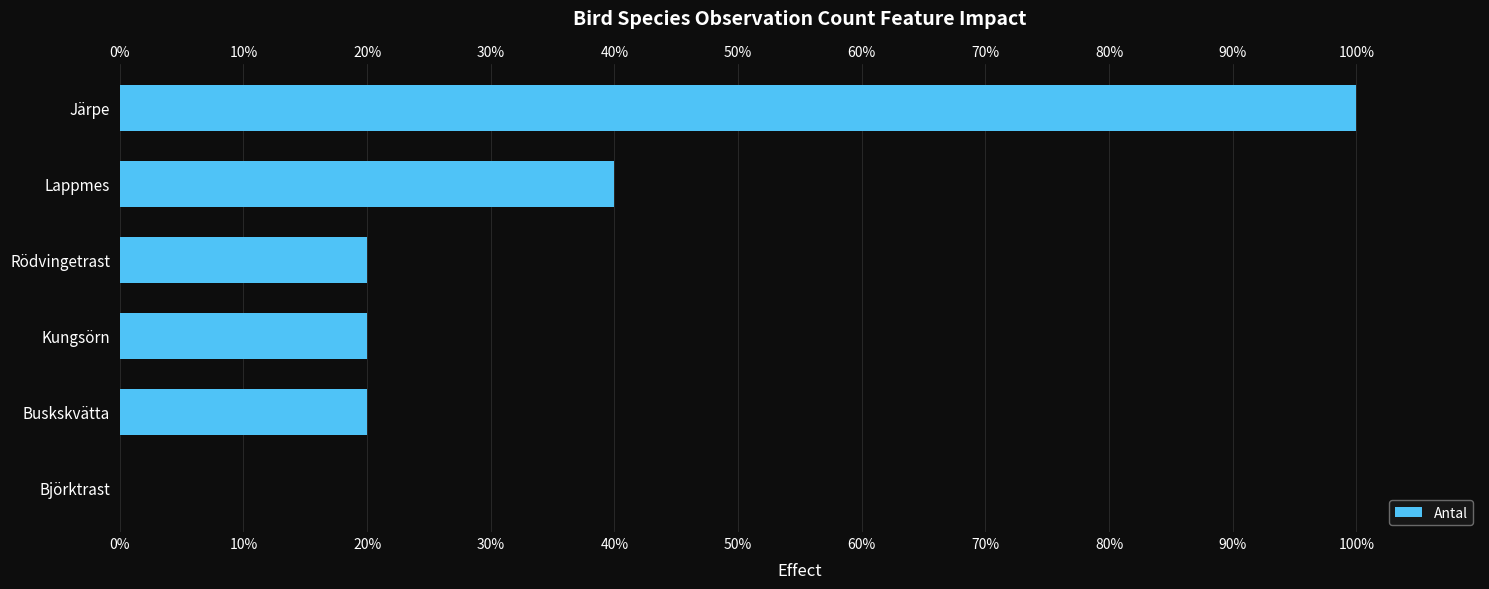

Which category has the highest value across all series?

Järpe